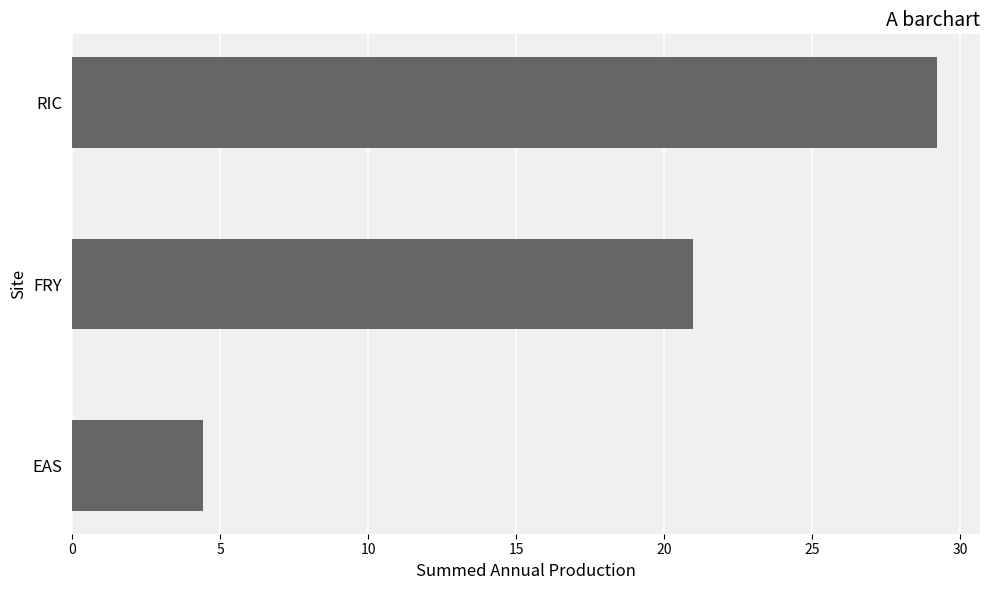

What is the ratio of the value at RIC to the value at FRY?

1.4